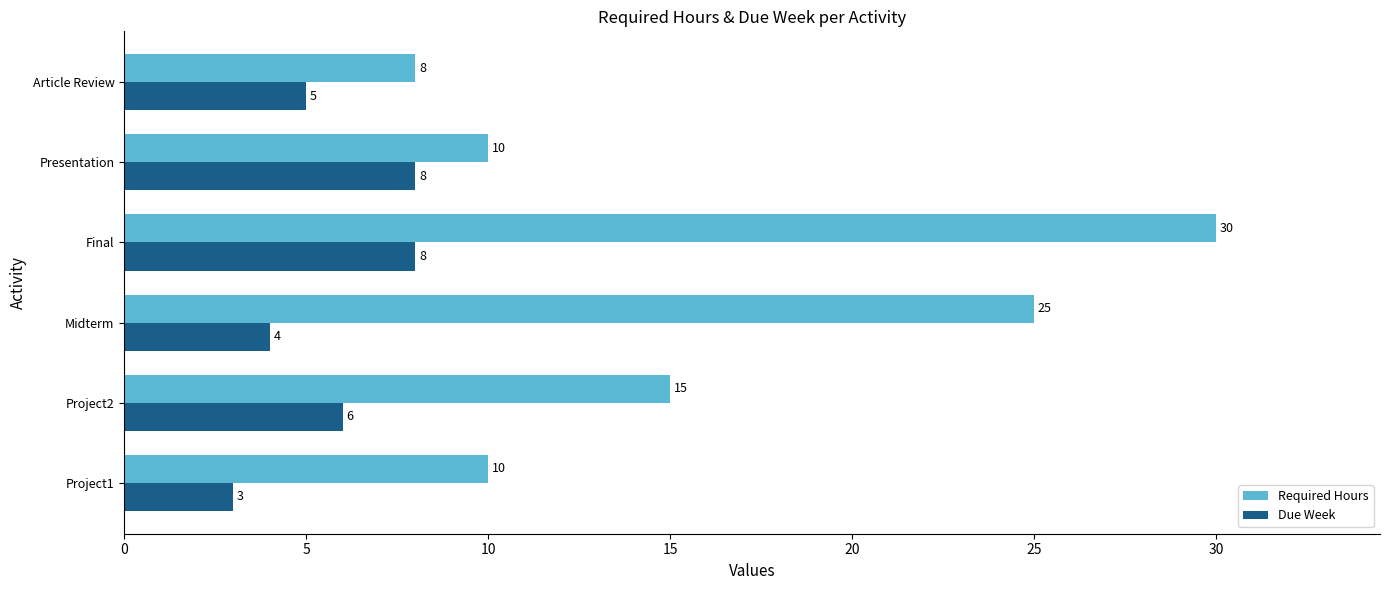

How many distinct data groups are displayed?

2